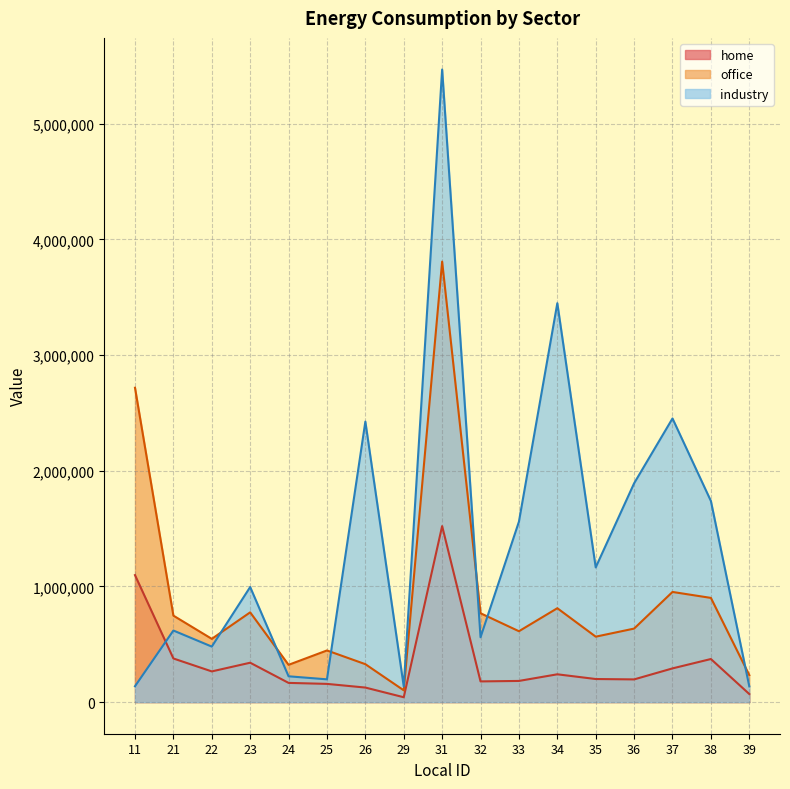

Rank the series by their maximum value, from lowest to highest.

home, office, industry